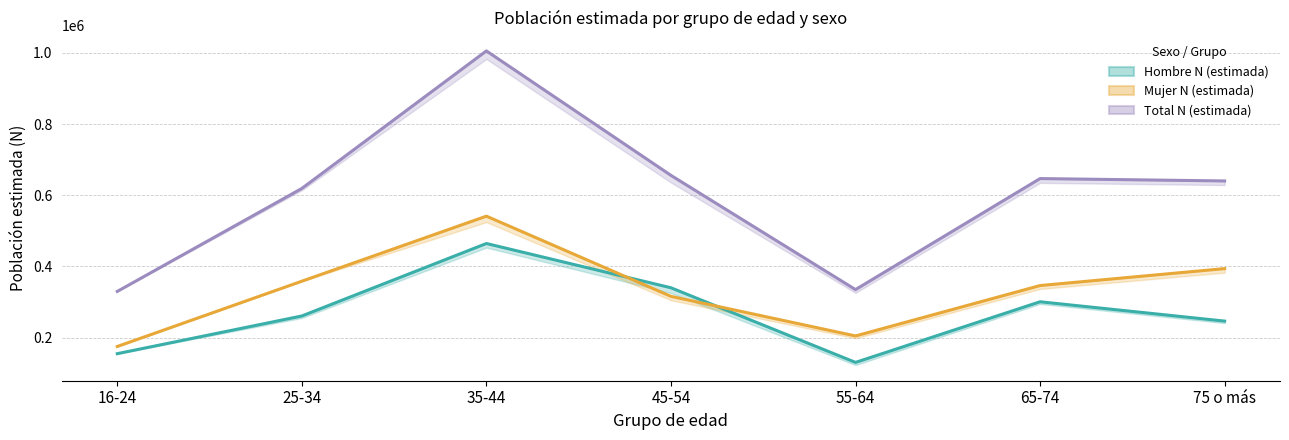

At which category does Hombre N (estimada) reach its first local valley?

55-64